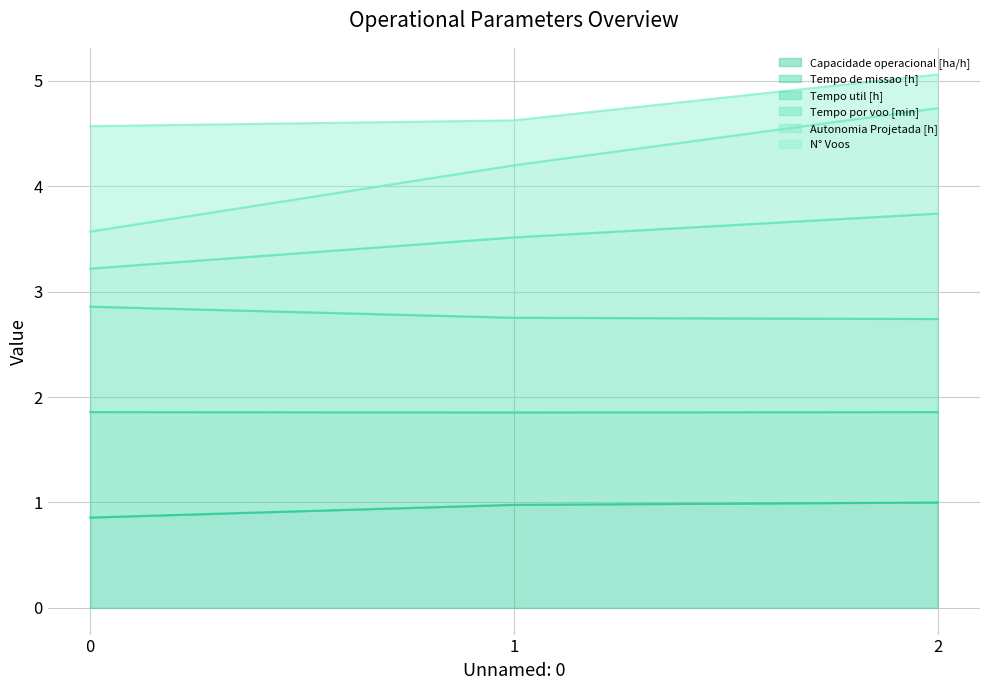

What is the lowest value of the Capacidade operacional [ha/h] series?

0.9